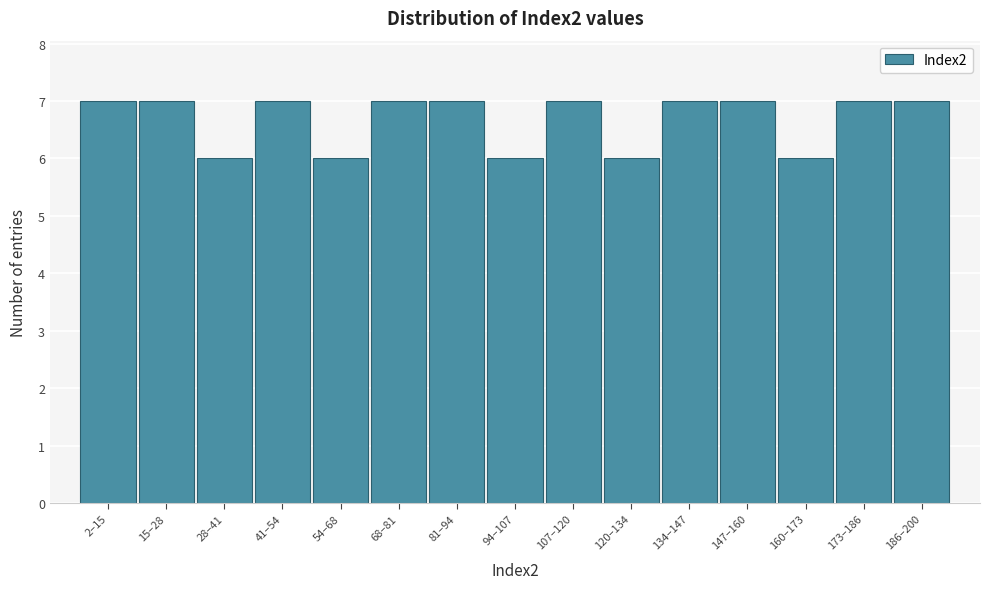

Reading left to right, extract all data points from this chart.

7	7	6	7	6	7	7	6	7	6	7	7	6	7	7